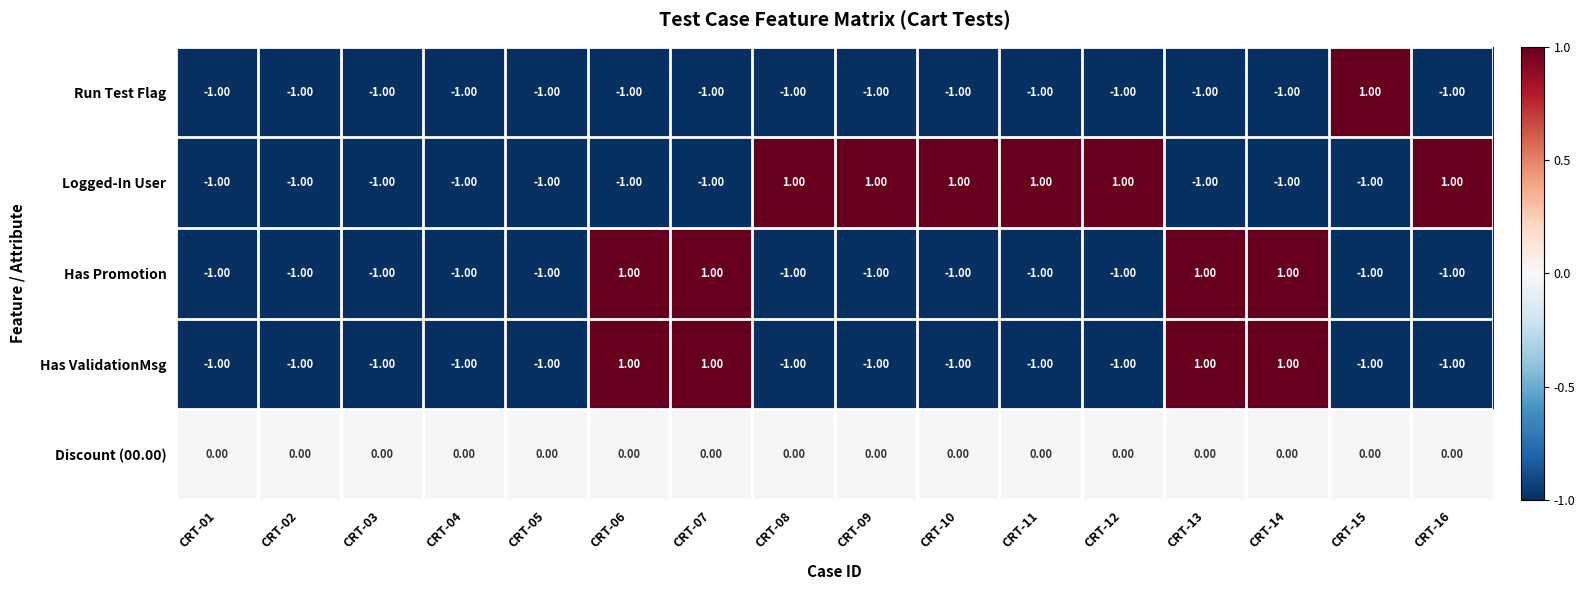

Which series has the largest total across all categories?

Discount (00.00)